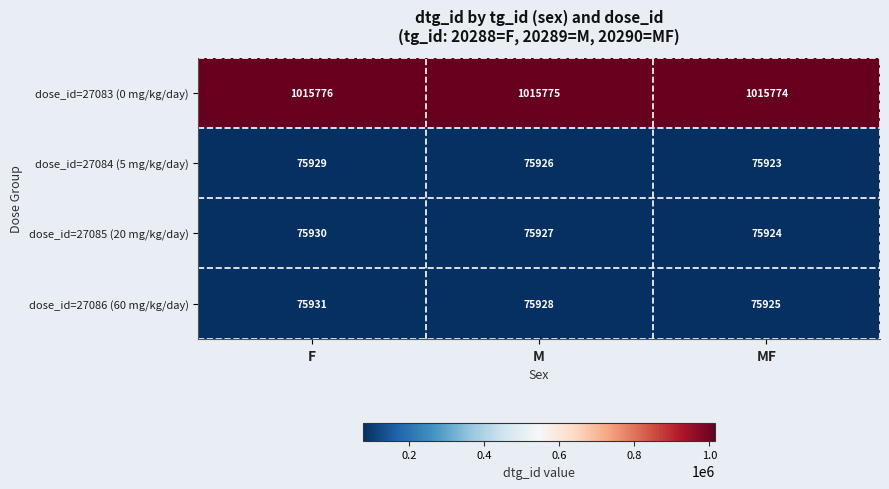

Reading left to right, extract all data points from this chart.

dose_id=27083 (0 mg/kg/day): 1015776	1015775	1015774
dose_id=27084 (5 mg/kg/day): 75929	75926	75923
dose_id=27085 (20 mg/kg/day): 75930	75927	75924
dose_id=27086 (60 mg/kg/day): 75931	75928	75925